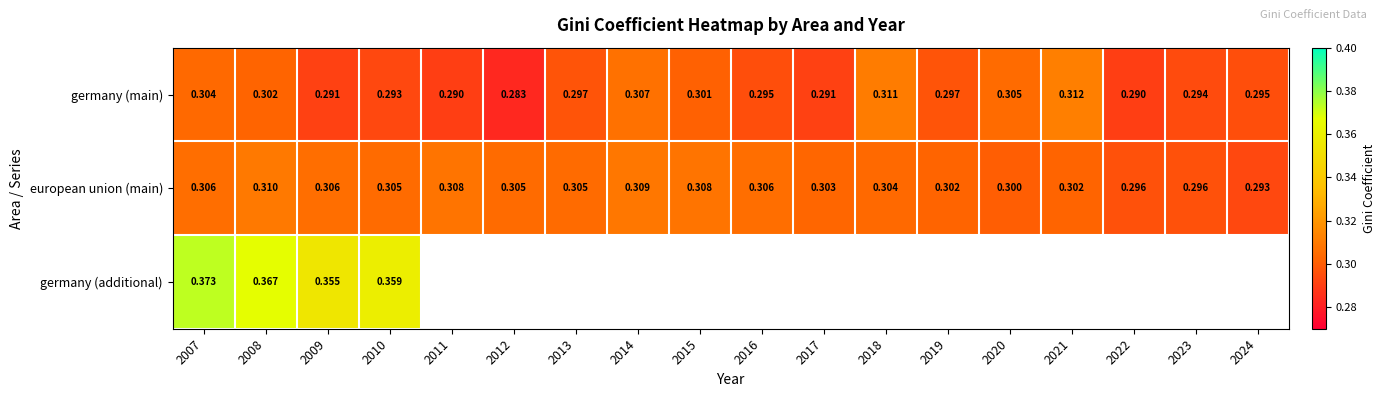

The european union (main) series shows 0.5 at 2011. True or false?

False